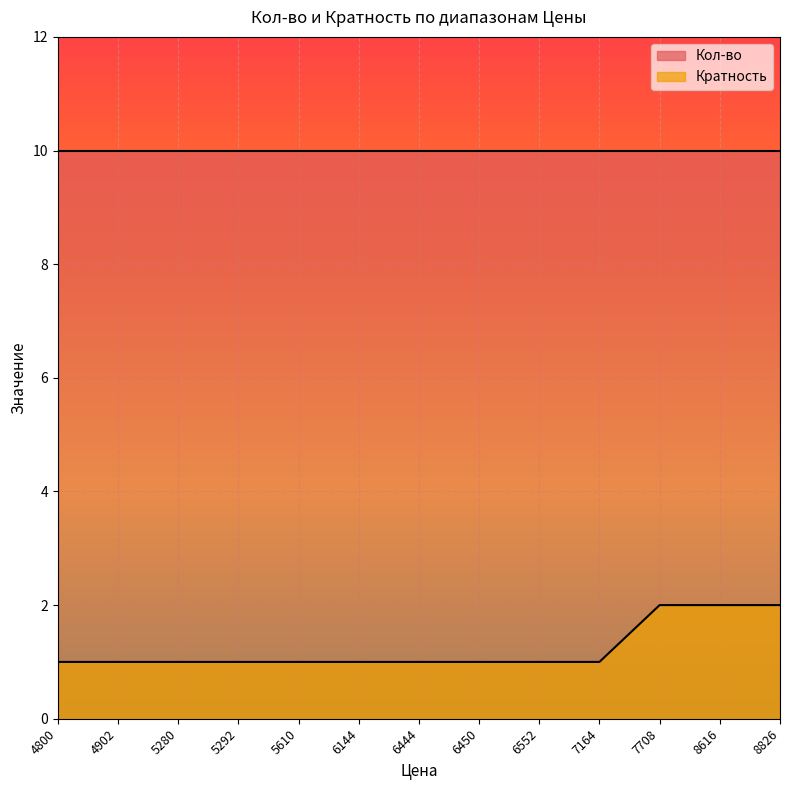

Reading left to right, what are all the values shown in this chart?

1	1	1	1	1	1	1	1	1	1	2	2	2